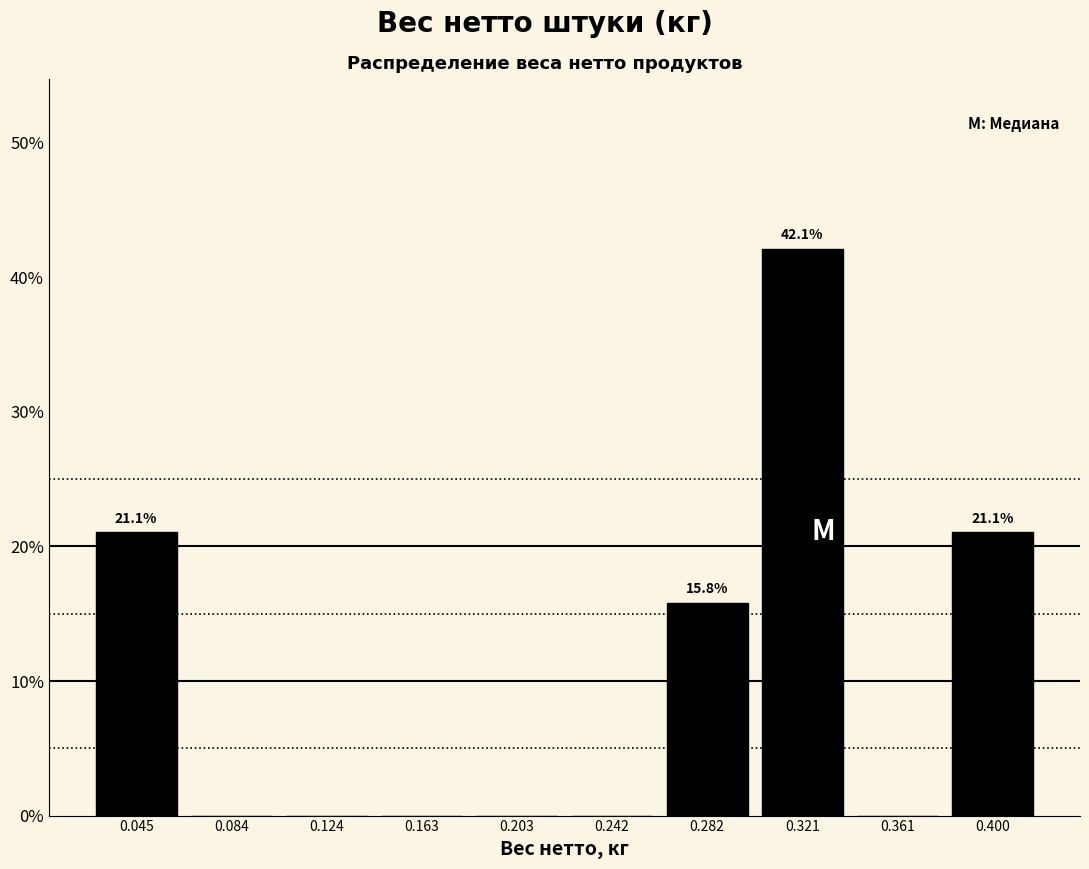

Over which range of the x-axis is the bar tallest?

0.300 to 0.340